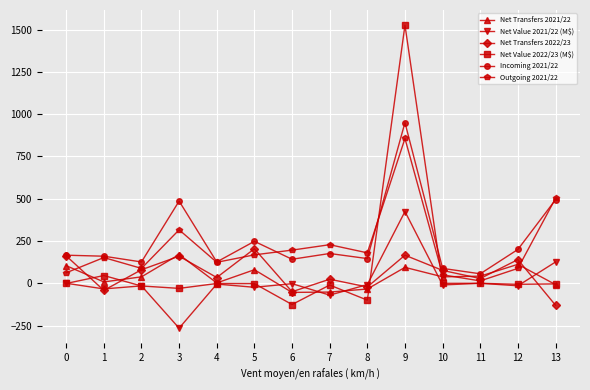

The Net Transfers 2022/23 series shows 228.0 at 0. True or false?

False